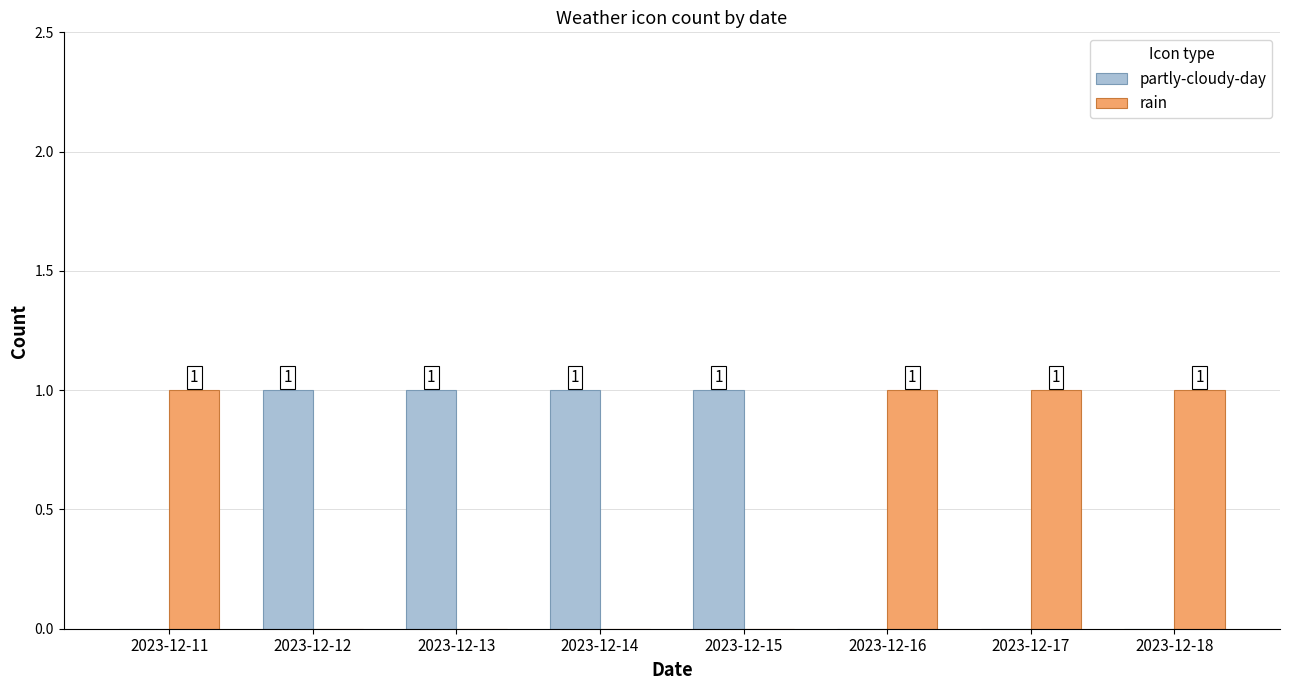

True or false: partly-cloudy-day has a value of 1 at 2023-12-13.

True